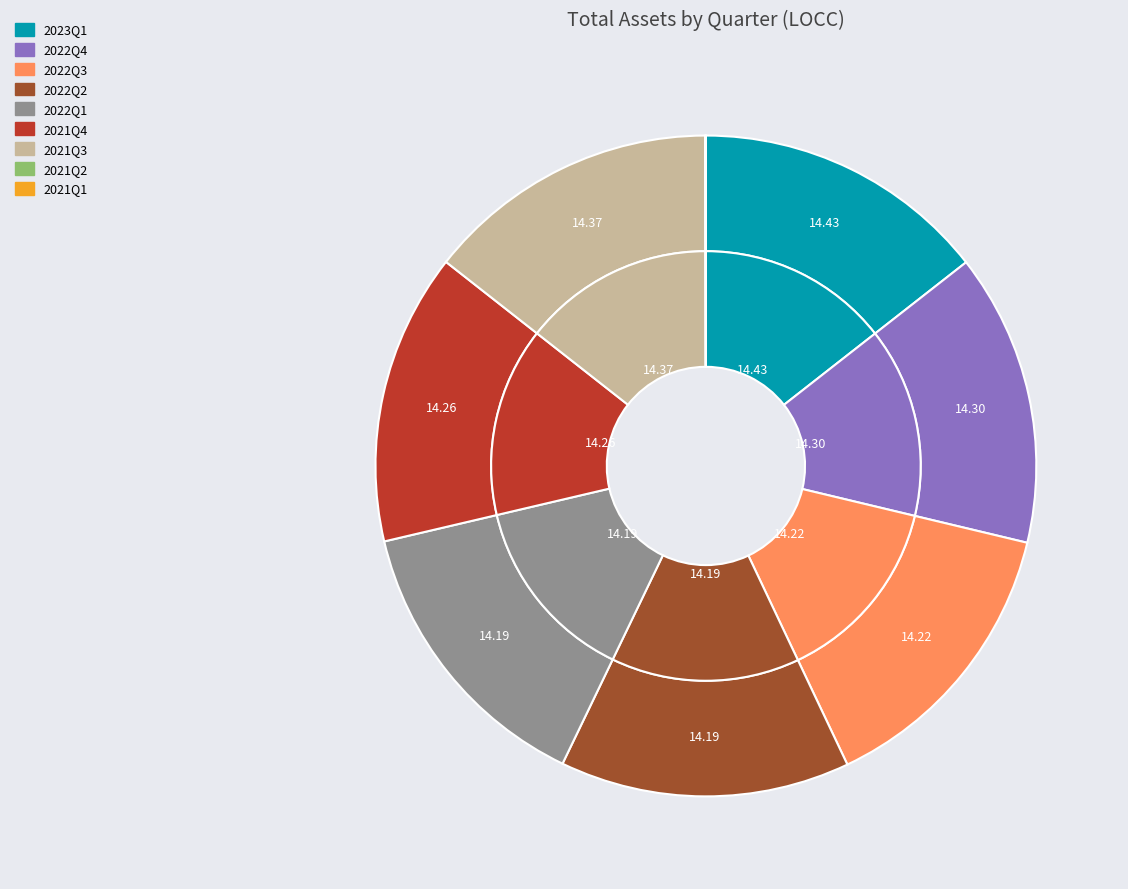

Is there a majority slice in this chart?

No